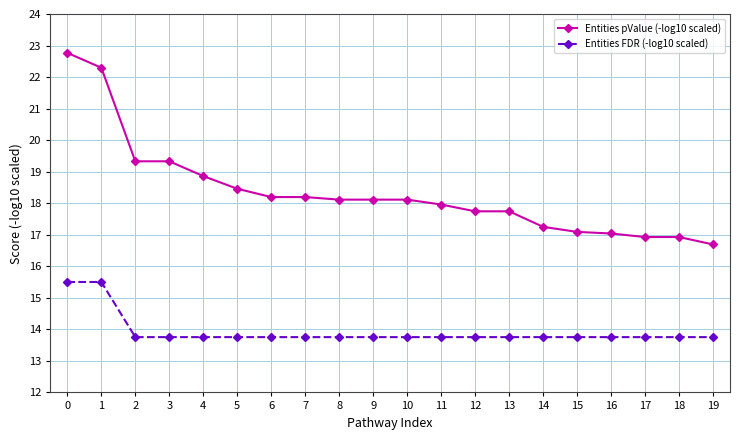

What is the value of the Entities FDR (-log10 scaled) point at the 17th from the left?

13.8